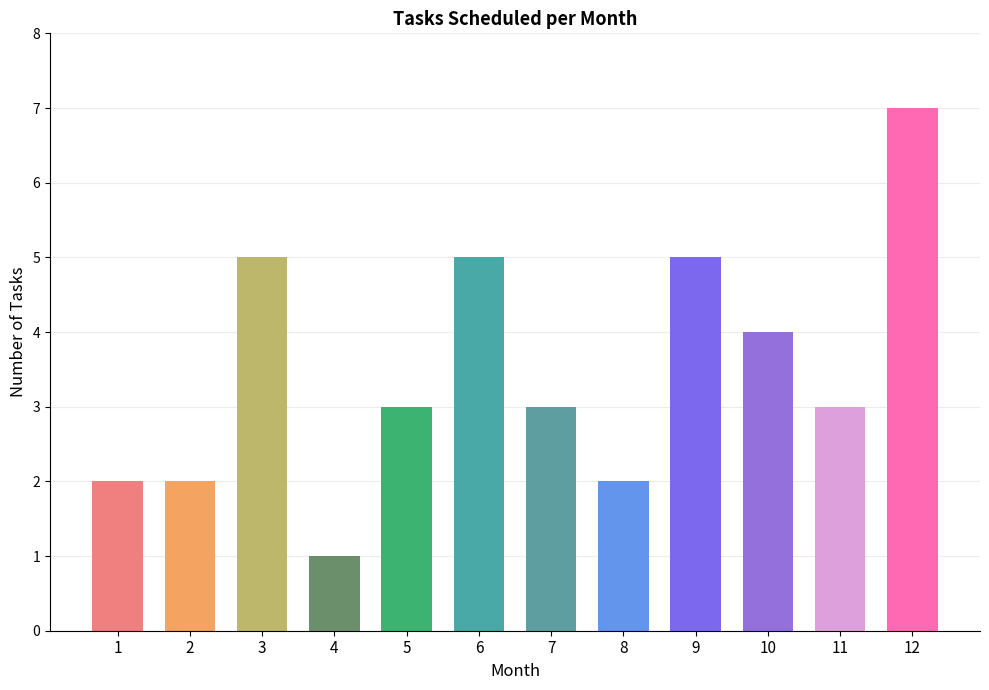

Where does the data first go above 3?

3